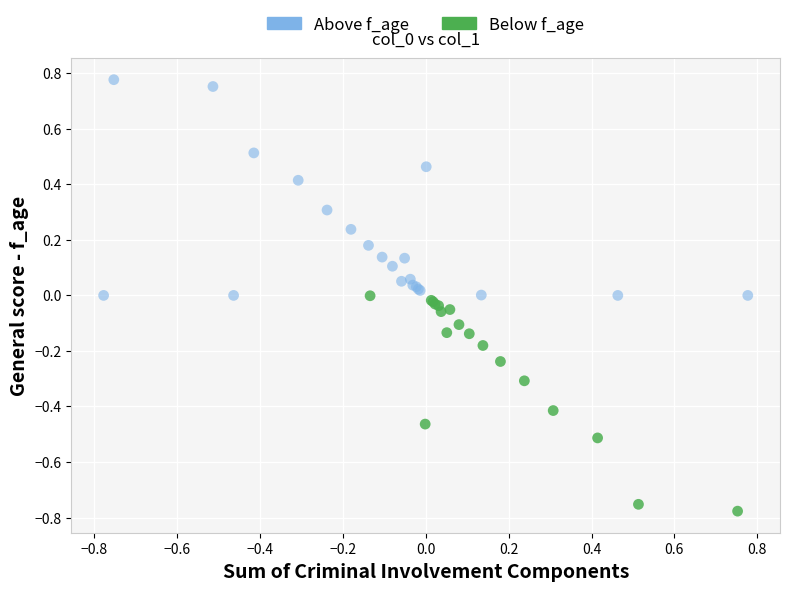

Which series contains the highest Y value?

Above f_age